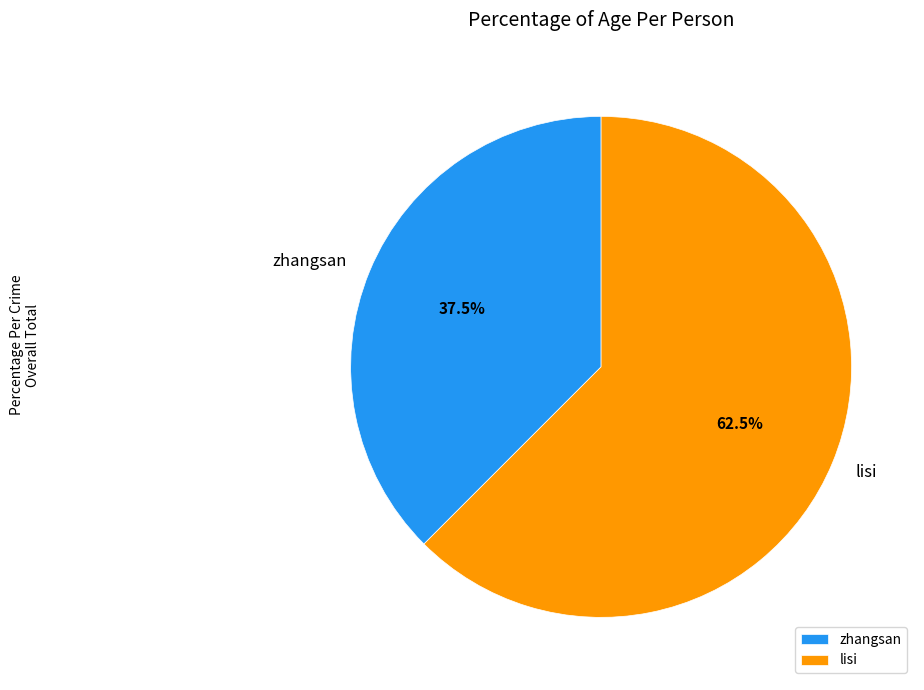

Which slice represents more than half of the pie?

lisi